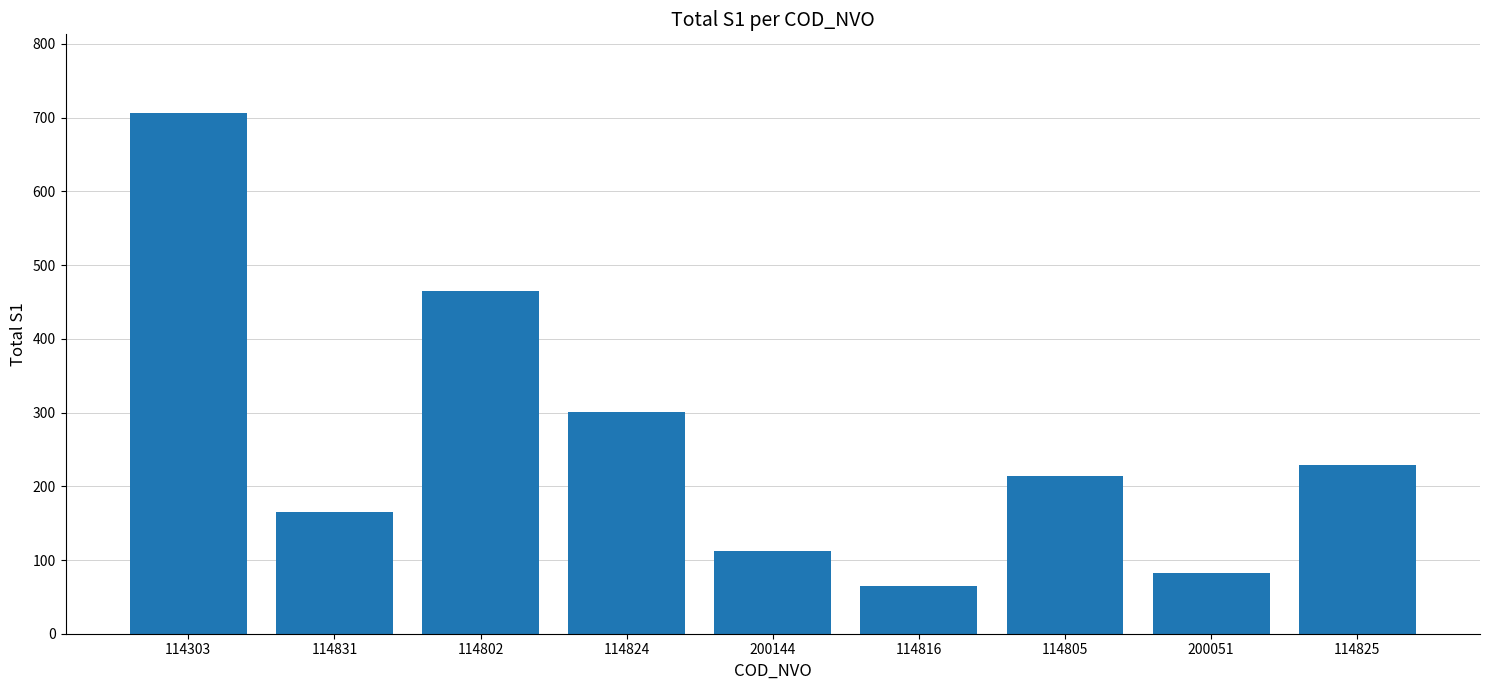

The value at 114816 is 65. True or false?

True